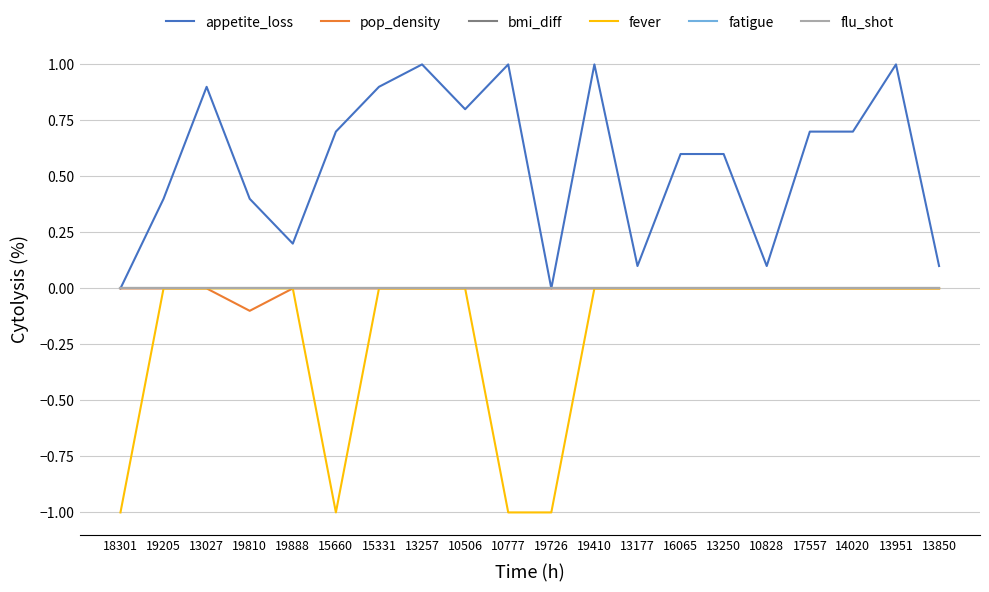

What is the spread (max minus min) of values at 19810?

0.5